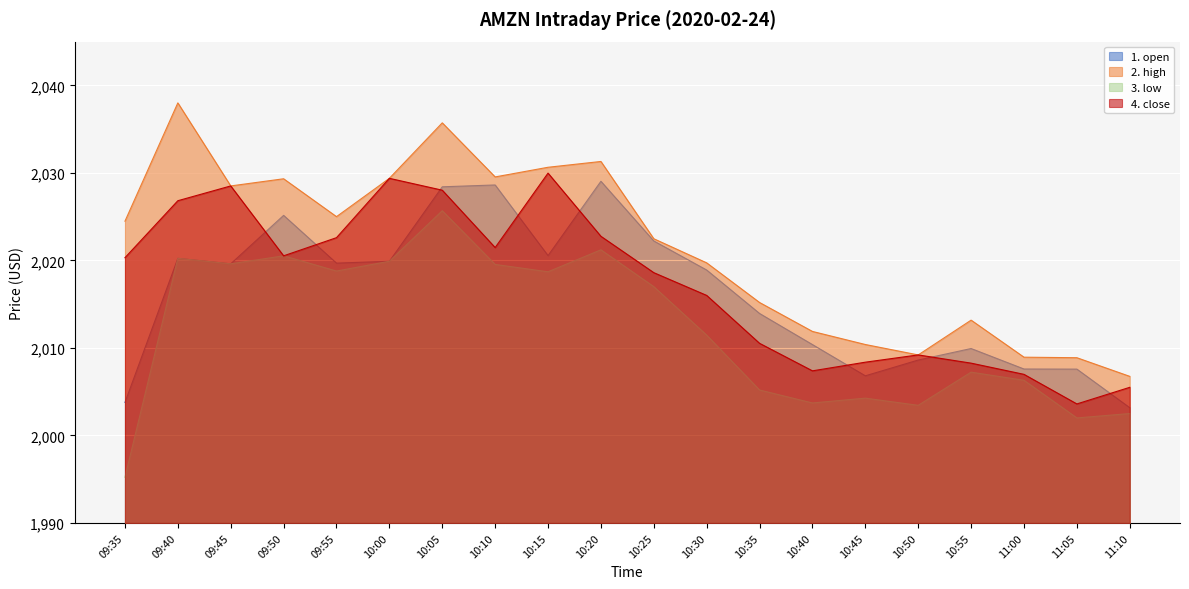

The value of 3. low at 10:40 is 2003.7. True or false?

True